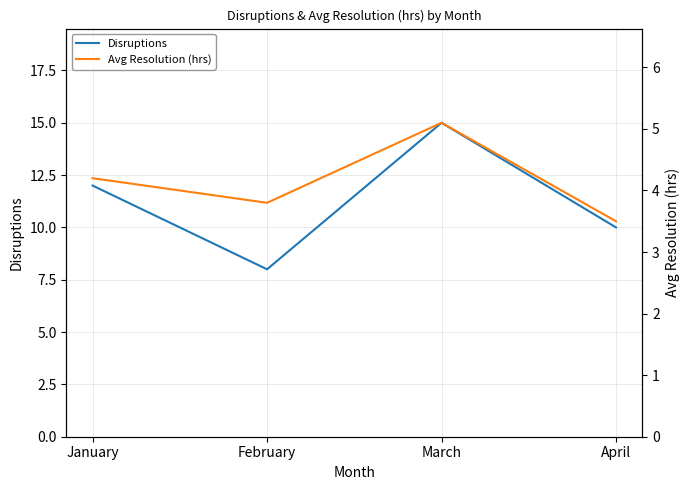

At which category does Disruptions reach its first local valley?

February